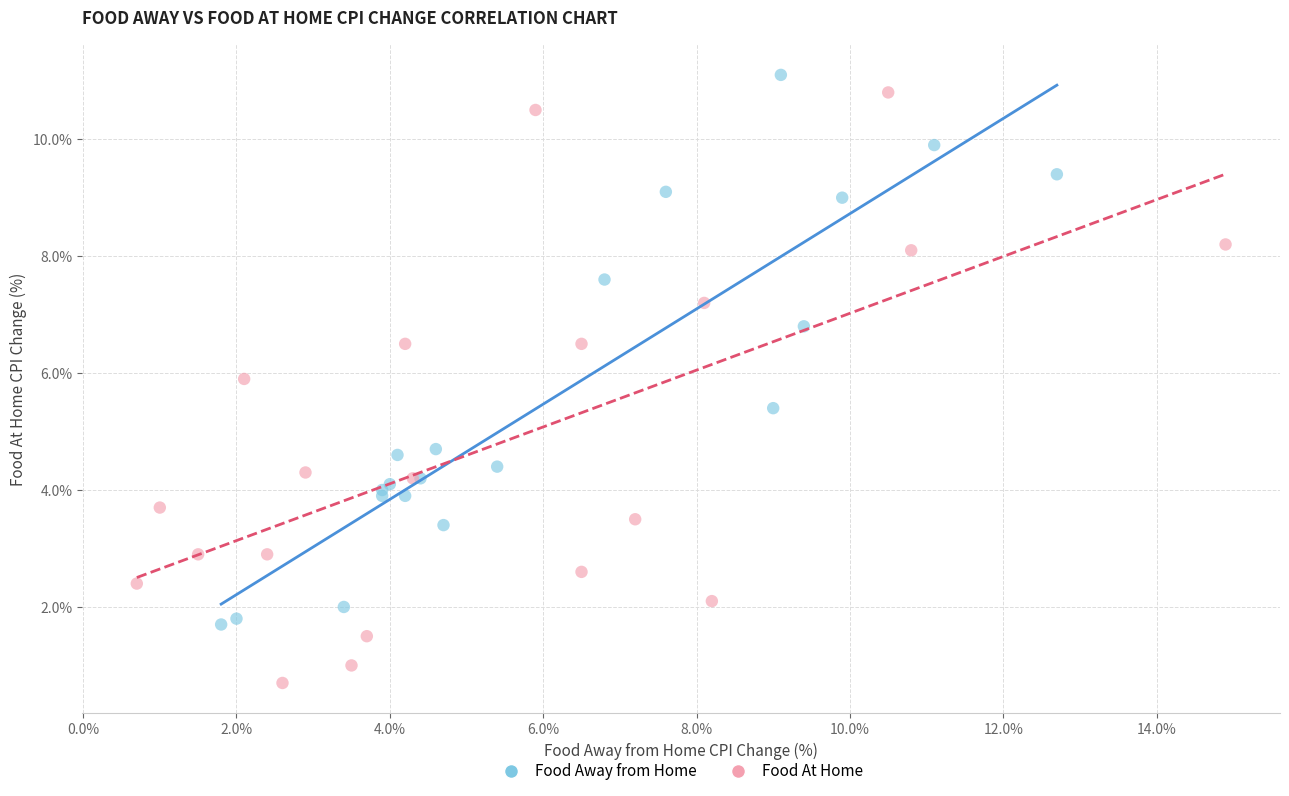

Which series has the widest spread of Y values?

Food At Home